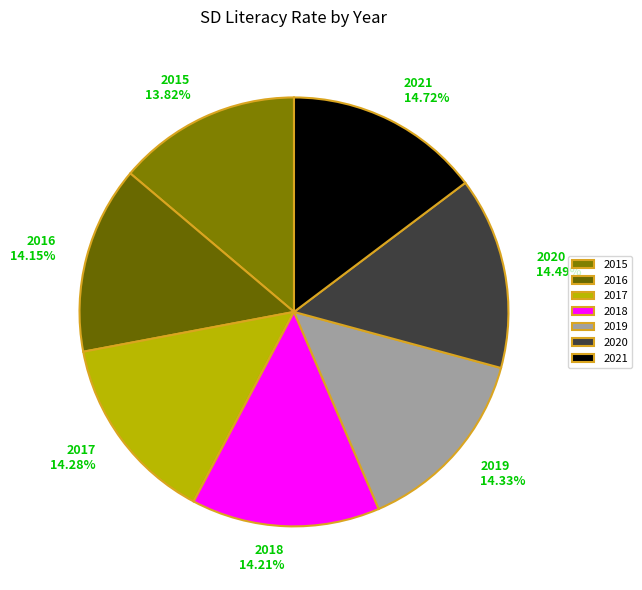

Approximately how many times larger is the value at 2017 14.28% compared to 2019 14.33%?

1.0